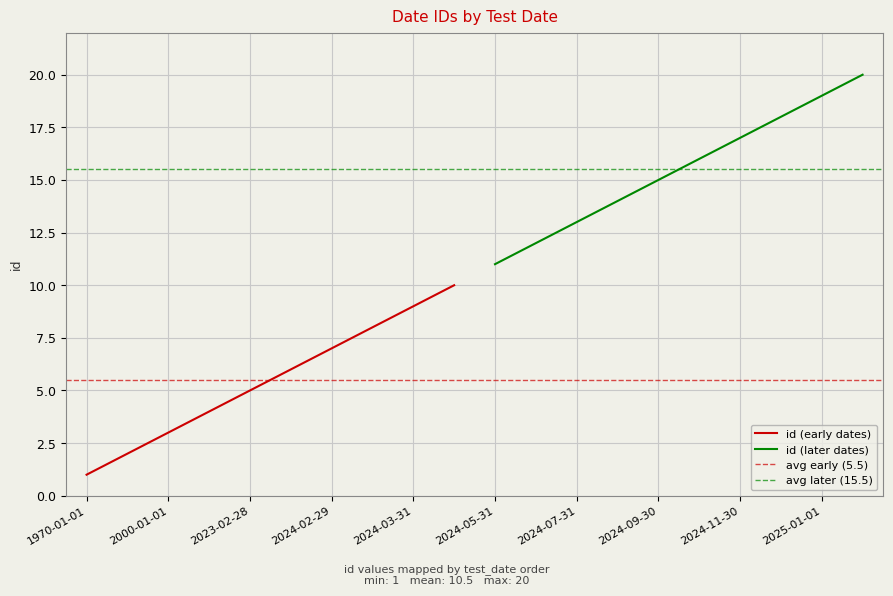

The value of id (early dates) at 2024-03-31 is 9. True or false?

True